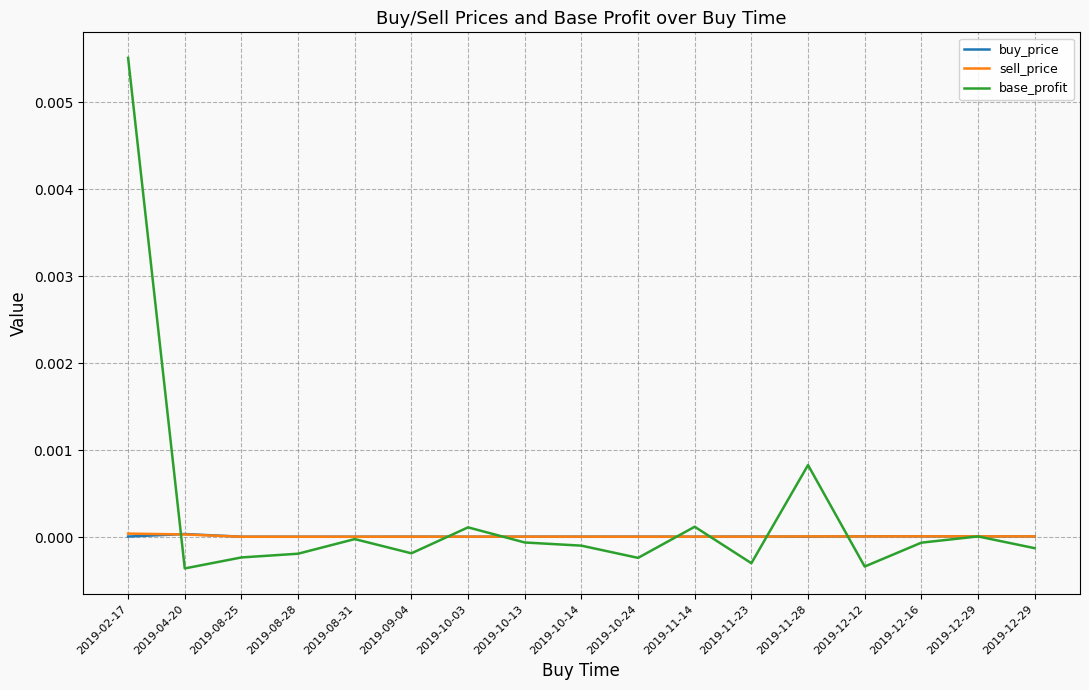

How many lines are shown in the chart?

3